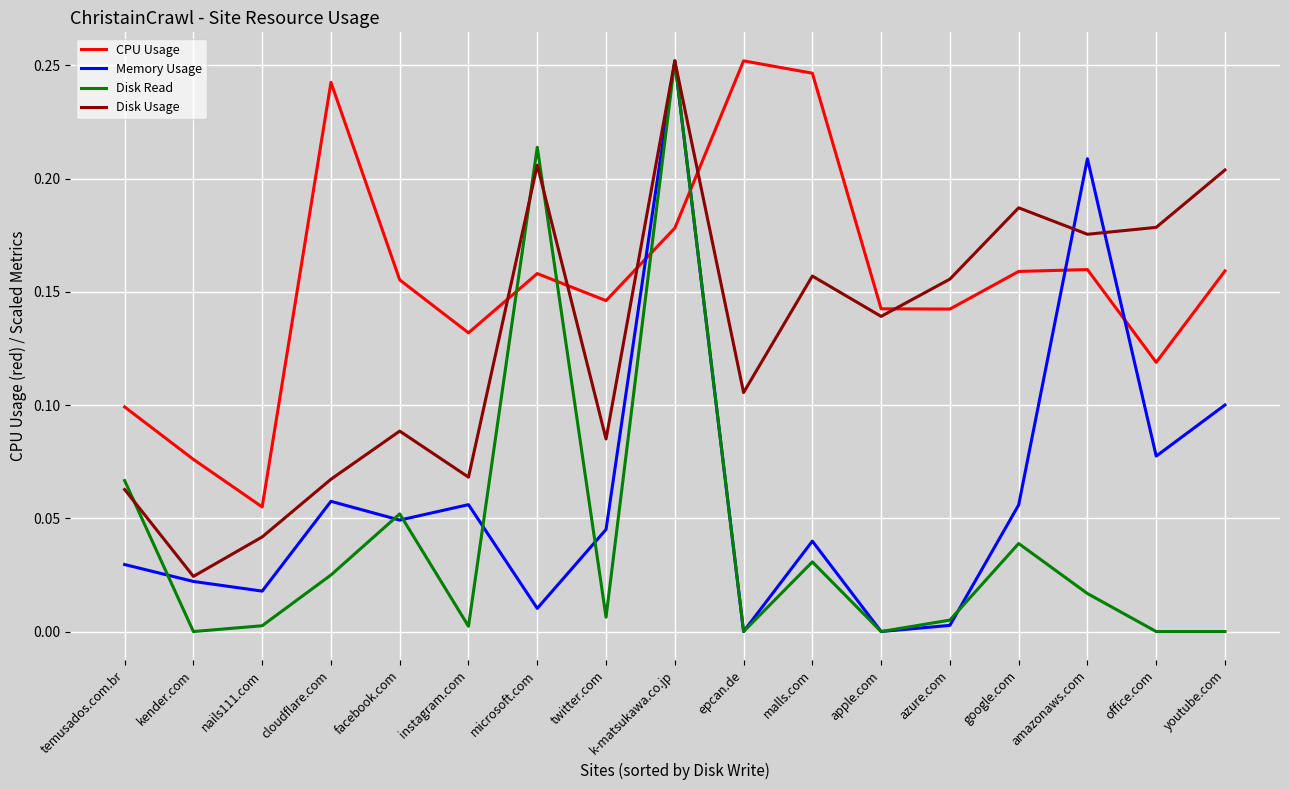

At which category is the sum across all series the highest?

k-matsukawa.co.jp